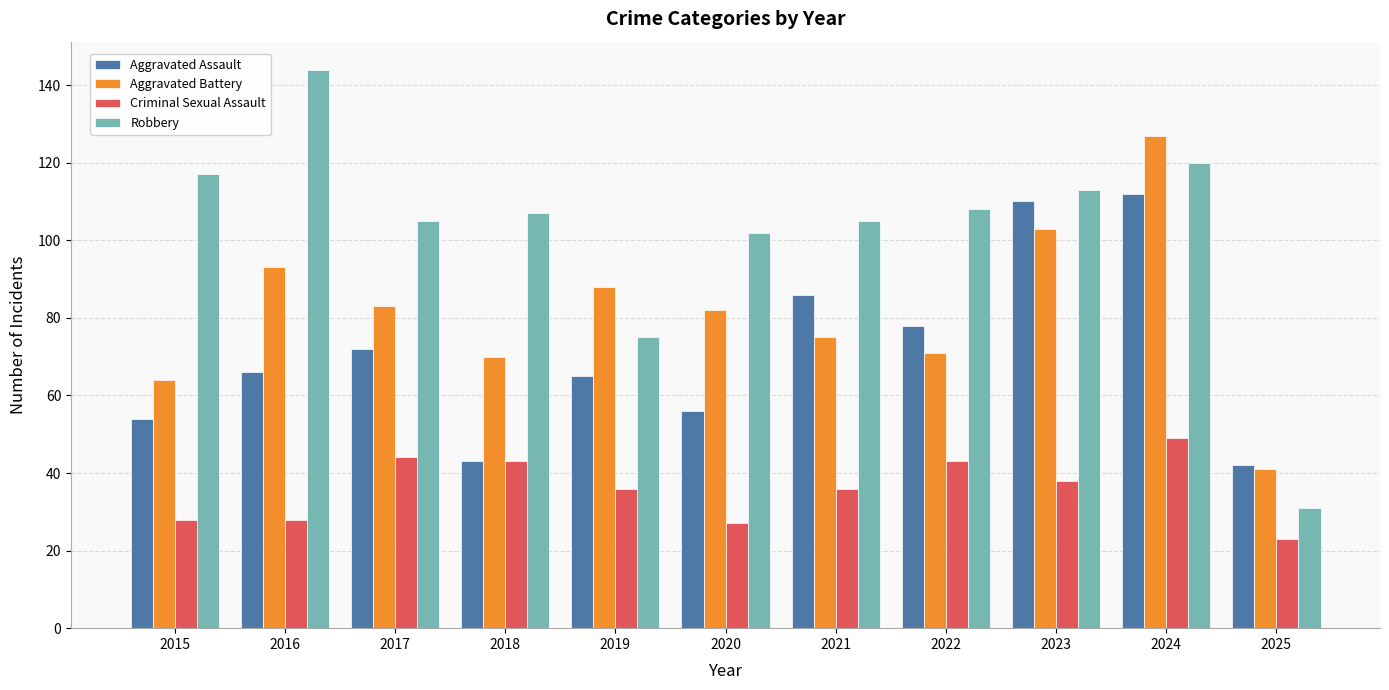

Rank the series by their maximum value, from lowest to highest.

Criminal Sexual Assault, Aggravated Assault, Aggravated Battery, Robbery